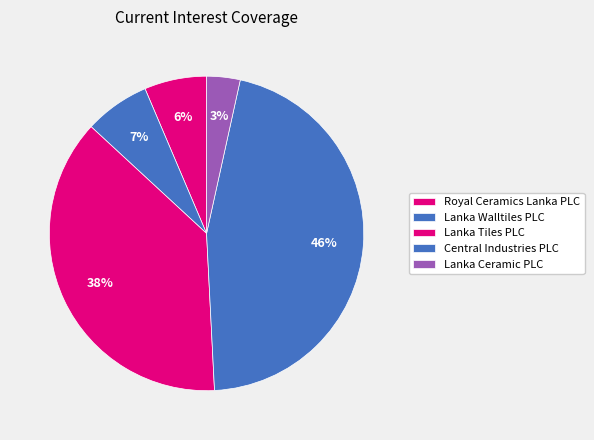

What percentage is the Central Industries PLC slice, to the nearest percent?

46%